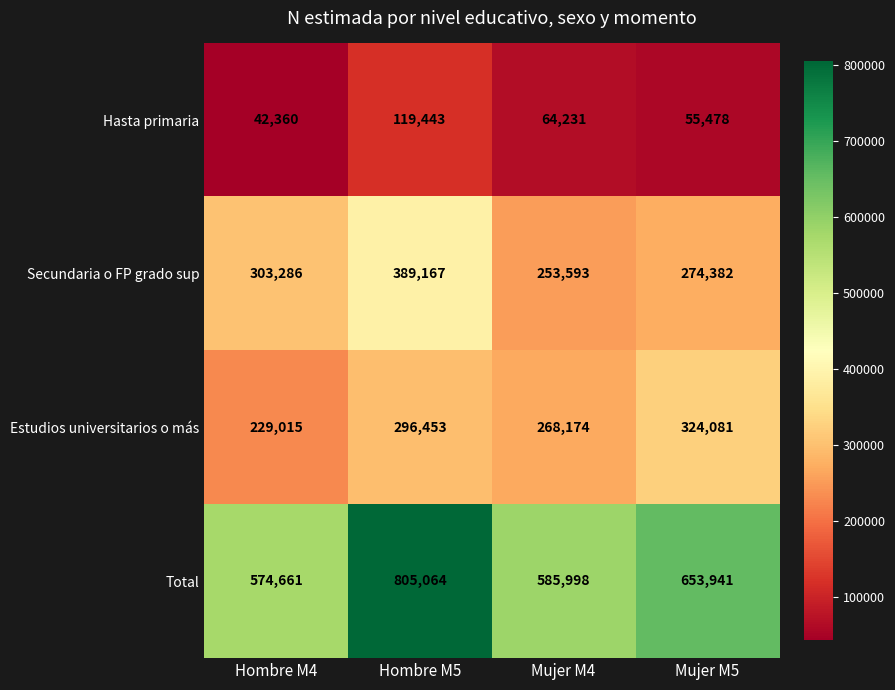

What is the difference between the maximum and second lowest values in the Secundaria o FP grado sup series?

114785